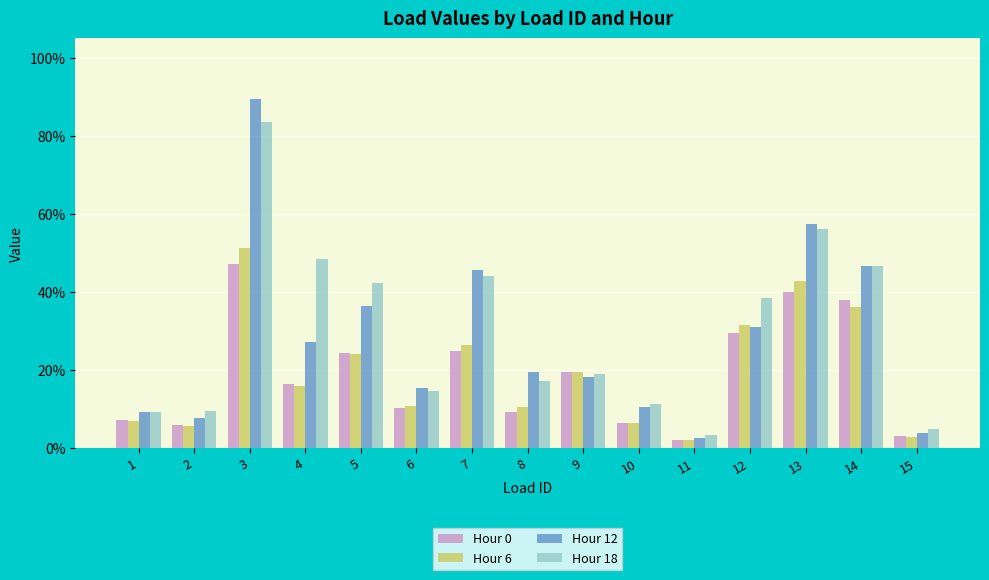

Read the Hour 12 value at 14.

0.5